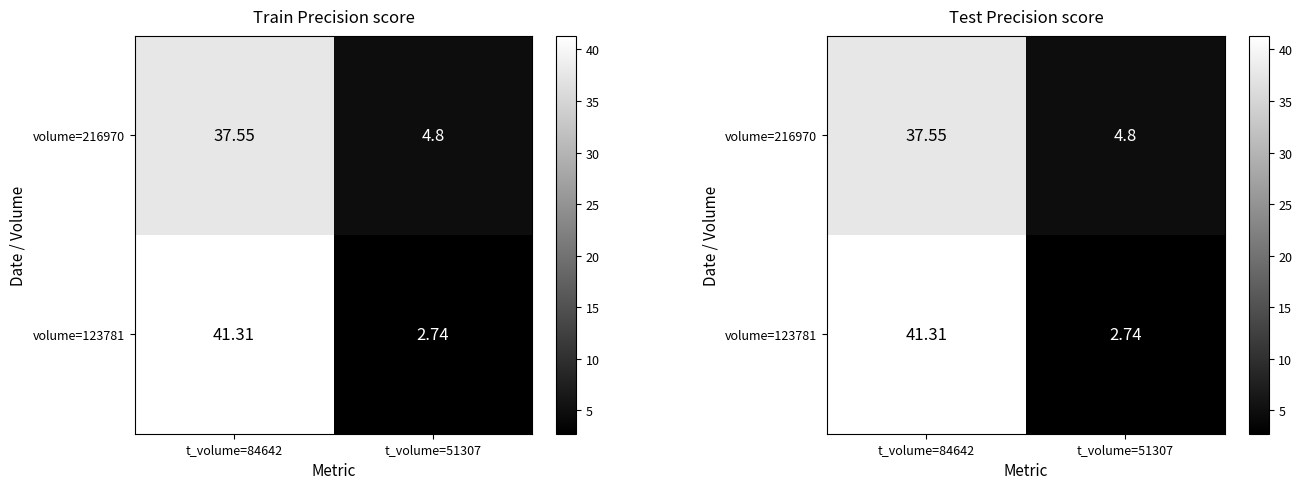

List the series in order of their peak value, highest first.

volume=123781, volume=216970